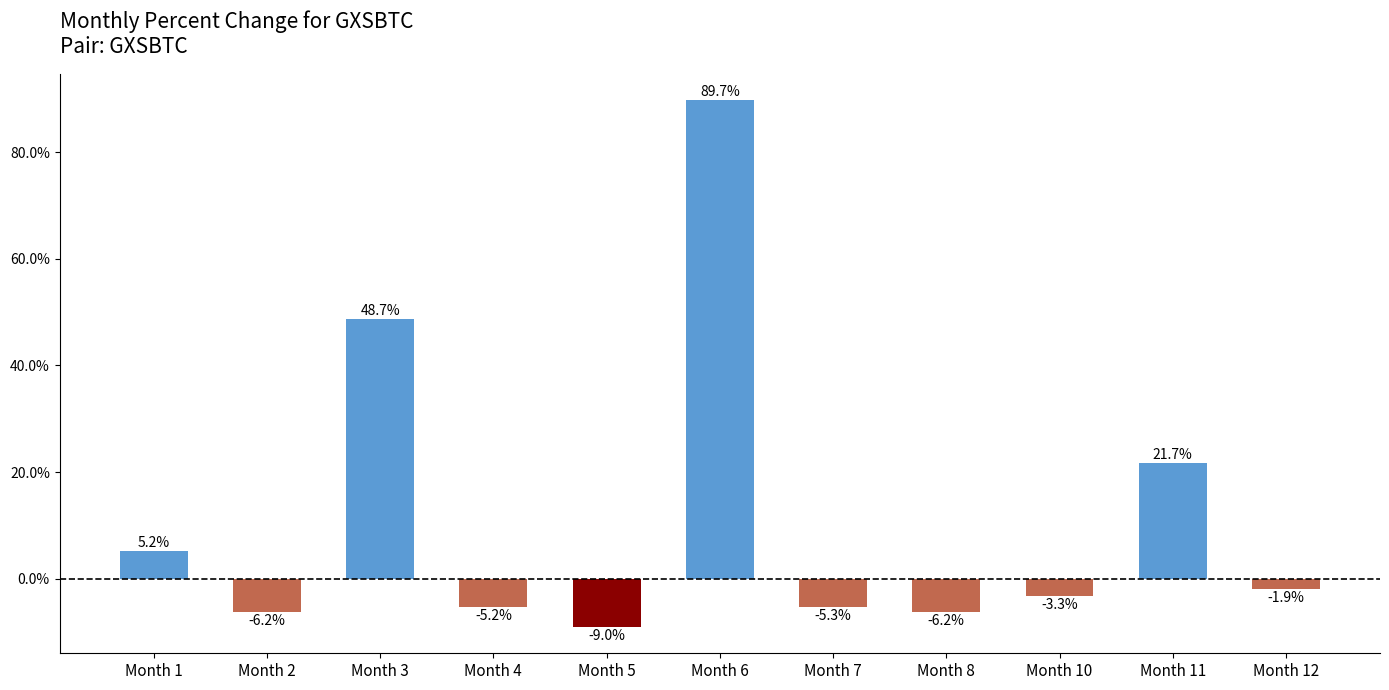

What is the difference between the values at Month 1 and Month 12?

7.1